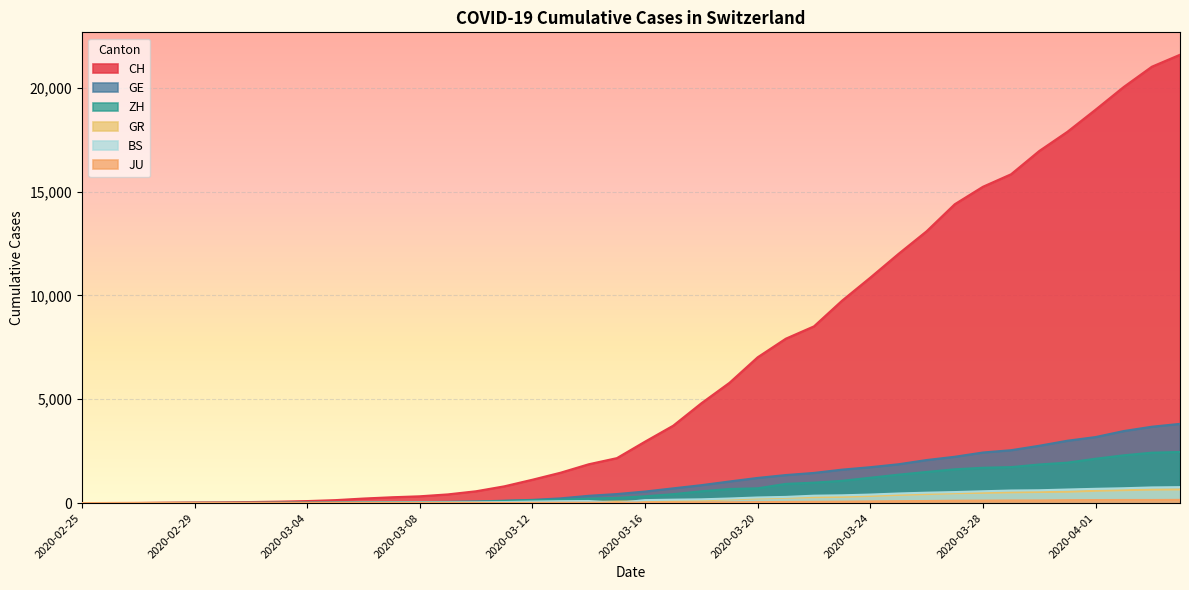

Reading right to left, what are all the values shown in this chart?

CH: 2020-04-04=21593	2020-04-03=21017	2020-04-02=20040	2020-04-01=18946	2020-03-31=17882	2020-03-30=16957	2020-03-29=15837	2020-03-28=15235	2020-03-27=14394	2020-03-26=13091	2020-03-25=12000	2020-03-24=10858	2020-03-23=9752	2020-03-22=8512	2020-03-21=7918	2020-03-20=7022	2020-03-19=5794	2020-03-18=4807	2020-03-17=3727	2020-03-16=2959	2020-03-15=2165	2020-03-14=1870	2020-03-13=1463	2020-03-12=1125	2020-03-11=807	2020-03-10=570	2020-03-09=419	2020-03-08=327	2020-03-07=280	2020-03-06=219	2020-03-05=142	2020-03-04=97	2020-03-03=69	2020-03-02=50	2020-03-01=36	2020-02-29=30	2020-02-28=20	2020-02-27=8	2020-02-26=4	2020-02-25=0
GE: 2020-04-04=3816	2020-04-03=3678	2020-04-02=3469	2020-04-01=3180	2020-03-31=3003	2020-03-30=2761	2020-03-29=2547	2020-03-28=2436	2020-03-27=2231	2020-03-26=2073	2020-03-25=1870	2020-03-24=1729	2020-03-23=1611	2020-03-22=1453	2020-03-21=1350	2020-03-20=1212	2020-03-19=1041	2020-03-18=863	2020-03-17=710	2020-03-16=556	2020-03-15=435	2020-03-14=351	2020-03-13=227	2020-03-12=155	2020-03-11=114	2020-03-10=80	2020-03-09=60	2020-03-08=45	2020-03-07=43	2020-03-06=30	2020-03-05=20	2020-03-04=16	2020-03-03=14	2020-03-02=11	2020-03-01=10	2020-02-29=9	2020-02-28=5	2020-02-27=1	2020-02-26=1	2020-02-25=0
ZH: 2020-04-04=2461	2020-04-03=2428	2020-04-02=2300	2020-04-01=2136	2020-03-31=1947	2020-03-30=1859	2020-03-29=1733	2020-03-28=1701	2020-03-27=1627	2020-03-26=1500	2020-03-25=1368	2020-03-24=1221	2020-03-23=1073	2020-03-22=984	2020-03-21=925	2020-03-20=711	2020-03-19=679	2020-03-18=568	2020-03-17=429	2020-03-16=326	2020-03-15=250	2020-03-14=218	2020-03-13=163	2020-03-12=140	2020-03-11=101	2020-03-10=62	2020-03-09=49	2020-03-08=40	2020-03-07=34	2020-03-06=29	2020-03-05=23	2020-03-04=15	2020-03-03=13	2020-03-02=10	2020-03-01=7	2020-02-29=6	2020-02-28=2	2020-02-27=2	2020-02-26=0	2020-02-25=0
GR: 2020-04-04=657	2020-04-03=649	2020-04-02=622	2020-04-01=592	2020-03-31=547	2020-03-30=535	2020-03-29=519	2020-03-28=495	2020-03-27=474	2020-03-26=433	2020-03-25=393	2020-03-24=343	2020-03-23=300	2020-03-22=284	2020-03-21=258	2020-03-20=226	2020-03-19=182	2020-03-18=128	2020-03-17=101	2020-03-16=84	2020-03-15=71	2020-03-14=56	2020-03-13=53	2020-03-12=43	2020-03-11=31	2020-03-10=22	2020-03-09=18	2020-03-08=18	2020-03-07=17	2020-03-06=16	2020-03-05=14	2020-03-04=12	2020-03-03=9	2020-03-02=9	2020-03-01=6	2020-02-29=6	2020-02-28=6	2020-02-27=2	2020-02-26=2	2020-02-25=0
JU: 2020-04-04=154	2020-04-03=149	2020-04-02=149	2020-04-01=145	2020-03-31=140	2020-03-30=128	2020-03-29=127	2020-03-28=119	2020-03-27=114	2020-03-26=100	2020-03-25=92	2020-03-24=82	2020-03-23=69	2020-03-22=61	2020-03-21=54	2020-03-20=44	2020-03-19=36	2020-03-18=32	2020-03-17=29	2020-03-16=25	2020-03-15=19	2020-03-14=18	2020-03-13=17	2020-03-12=12	2020-03-11=7	2020-03-10=7	2020-03-09=7	2020-03-08=5	2020-03-07=5	2020-03-06=4	2020-03-05=4	2020-03-04=2	2020-03-03=2	2020-03-02=1	2020-03-01=1	2020-02-29=1	2020-02-28=1	2020-02-27=1	2020-02-26=0	2020-02-25=0
BS: 2020-04-04=767	2020-04-03=754	2020-04-02=714	2020-04-01=687	2020-03-31=653	2020-03-30=617	2020-03-29=605	2020-03-28=569	2020-03-27=530	2020-03-26=501	2020-03-25=462	2020-03-24=410	2020-03-23=374	2020-03-22=356	2020-03-21=297	2020-03-20=270	2020-03-19=220	2020-03-18=181	2020-03-17=164	2020-03-16=143	2020-03-15=0	2020-03-14=100	2020-03-13=92	2020-03-12=73	2020-03-11=49	2020-03-10=33	2020-03-09=28	2020-03-08=24	2020-03-07=21	2020-03-06=15	2020-03-05=8	2020-03-04=3	2020-03-03=3	2020-03-02=1	2020-03-01=1	2020-02-29=1	2020-02-28=1	2020-02-27=1	2020-02-26=0	2020-02-25=0